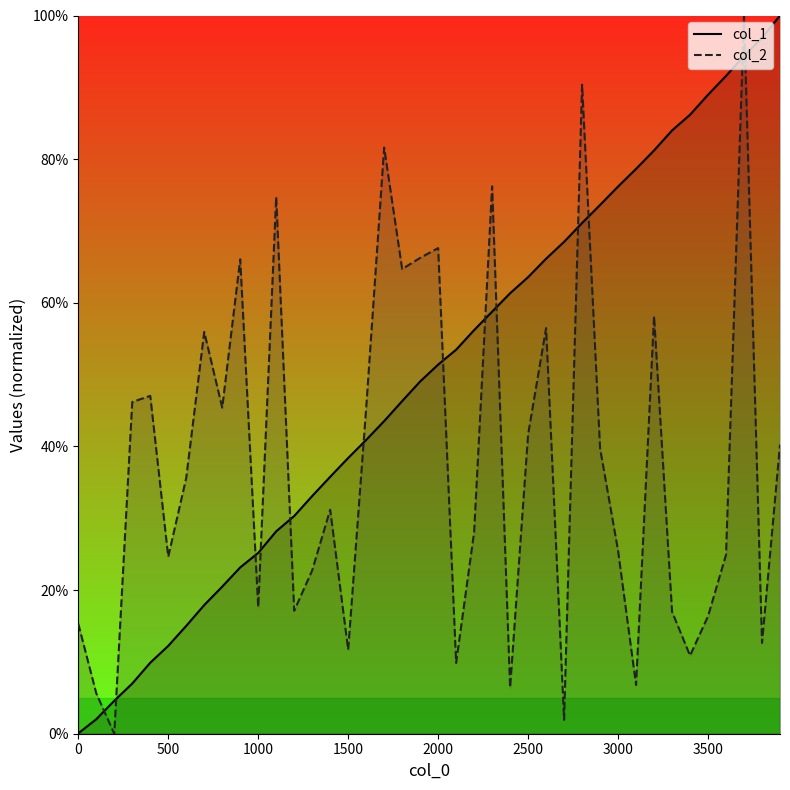

What is the sum of all col_1_line values?

19.9